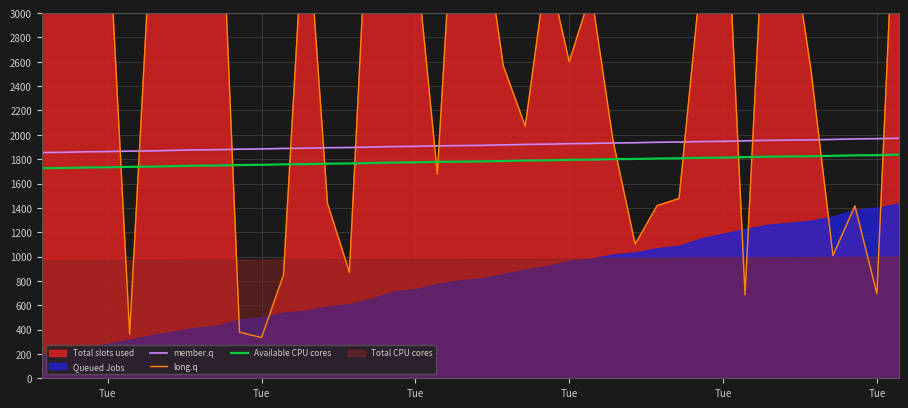

How many lines are shown in the chart?

3